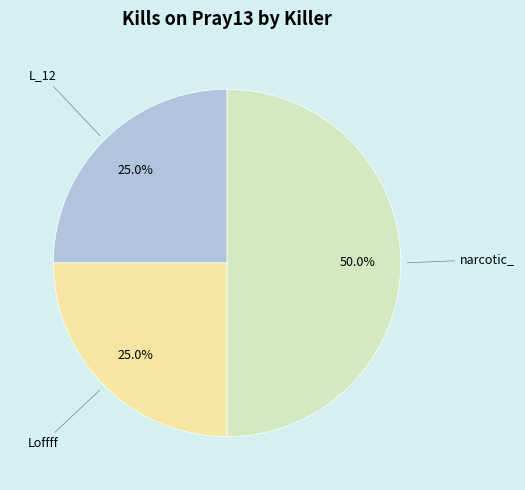

How many slices are in this pie chart?

3